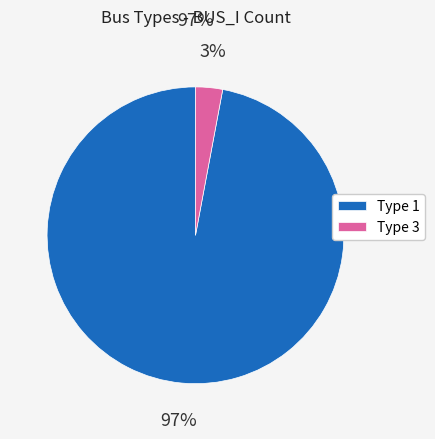

Which slice is the largest?

Type 1